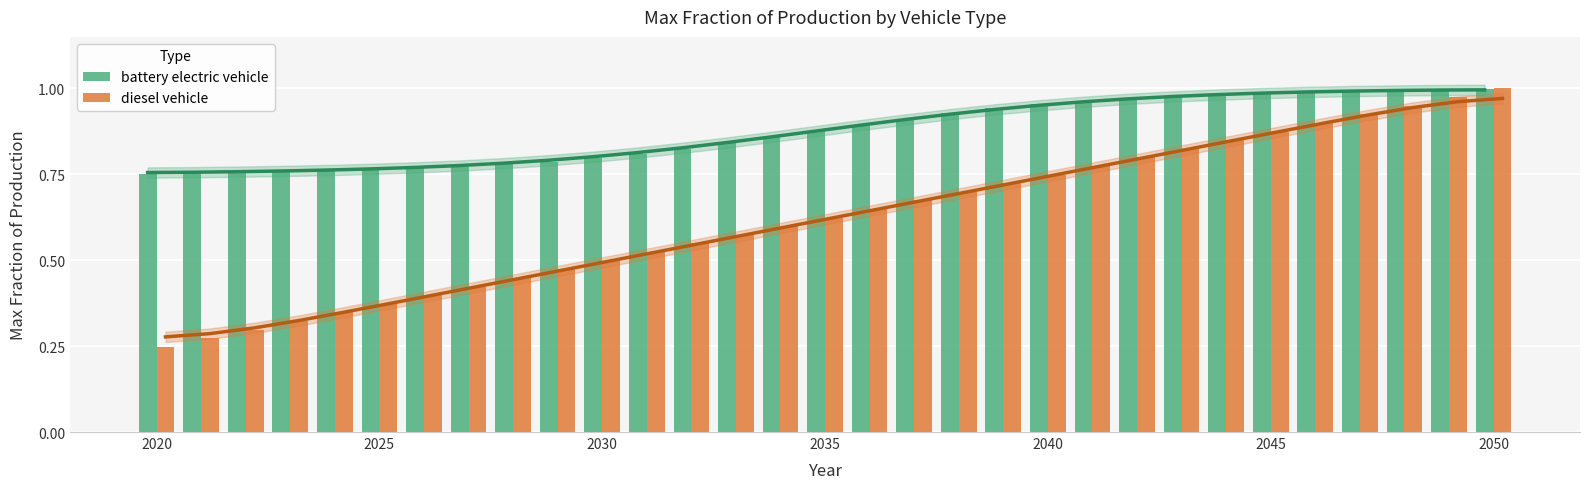

What is the value of the battery electric vehicle bar at the 6th from the left?

0.8